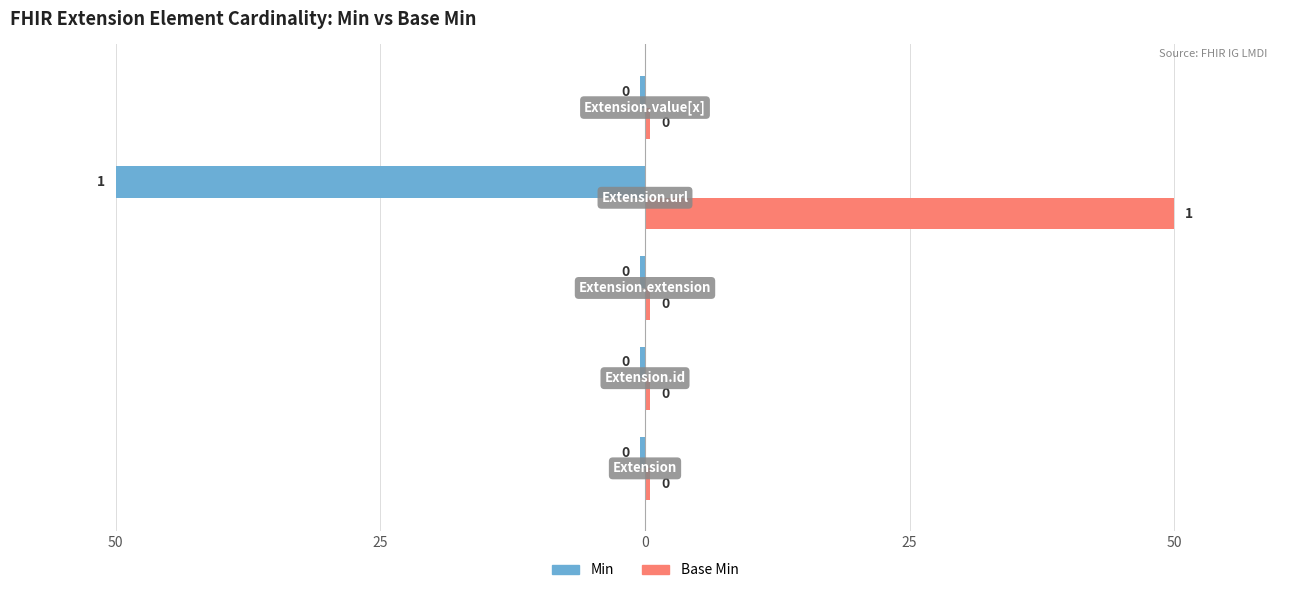

Which series has the largest range (max minus min)?

Min